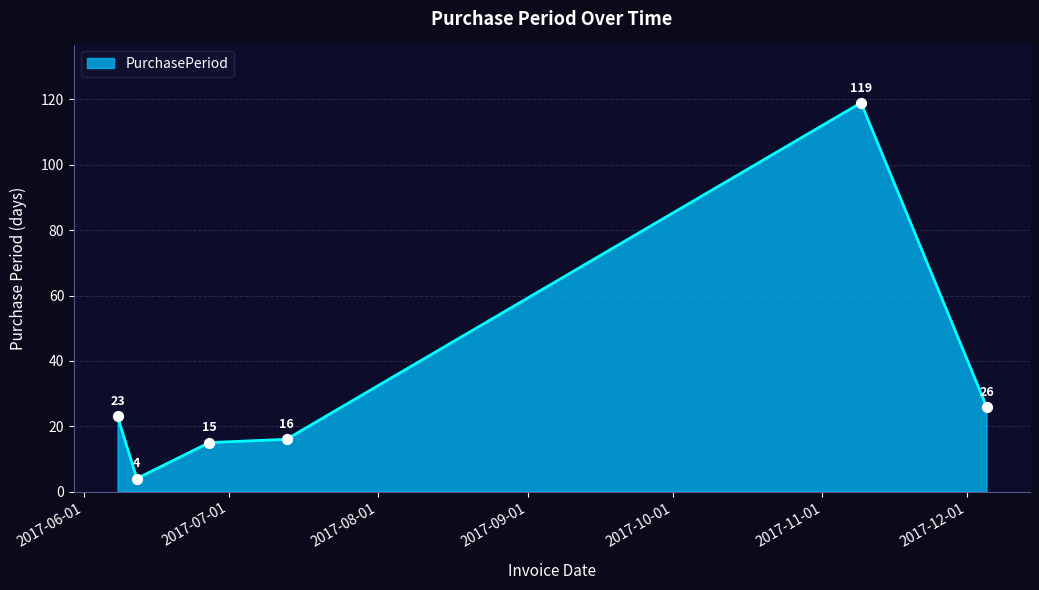

What is the difference between the maximum and minimum values?

115